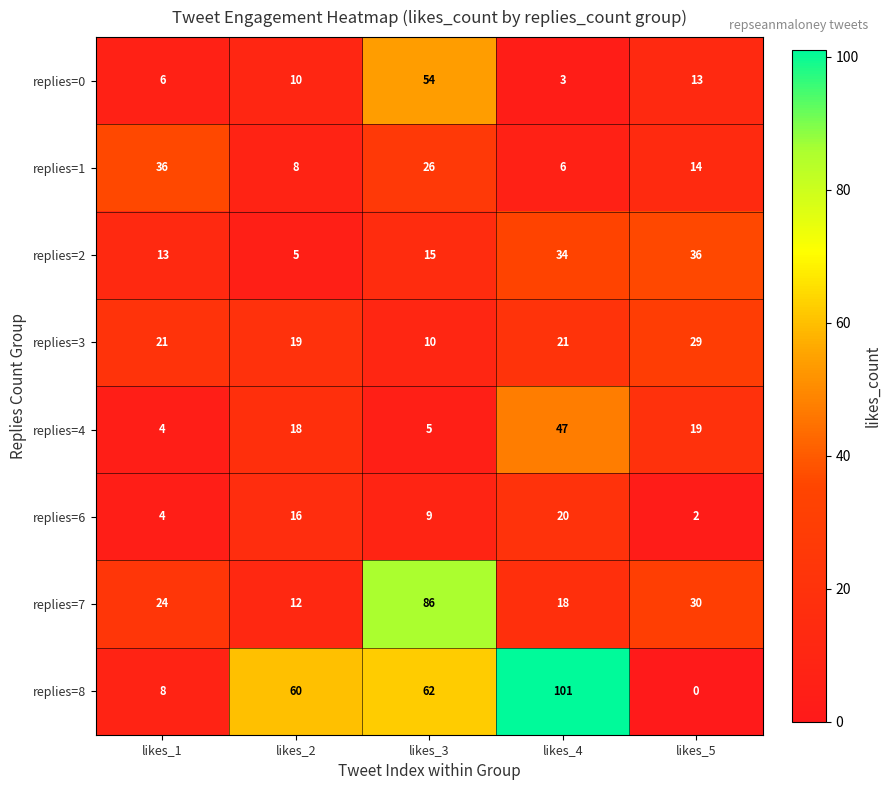

At which label is replies=8 closest to 50?

likes_2